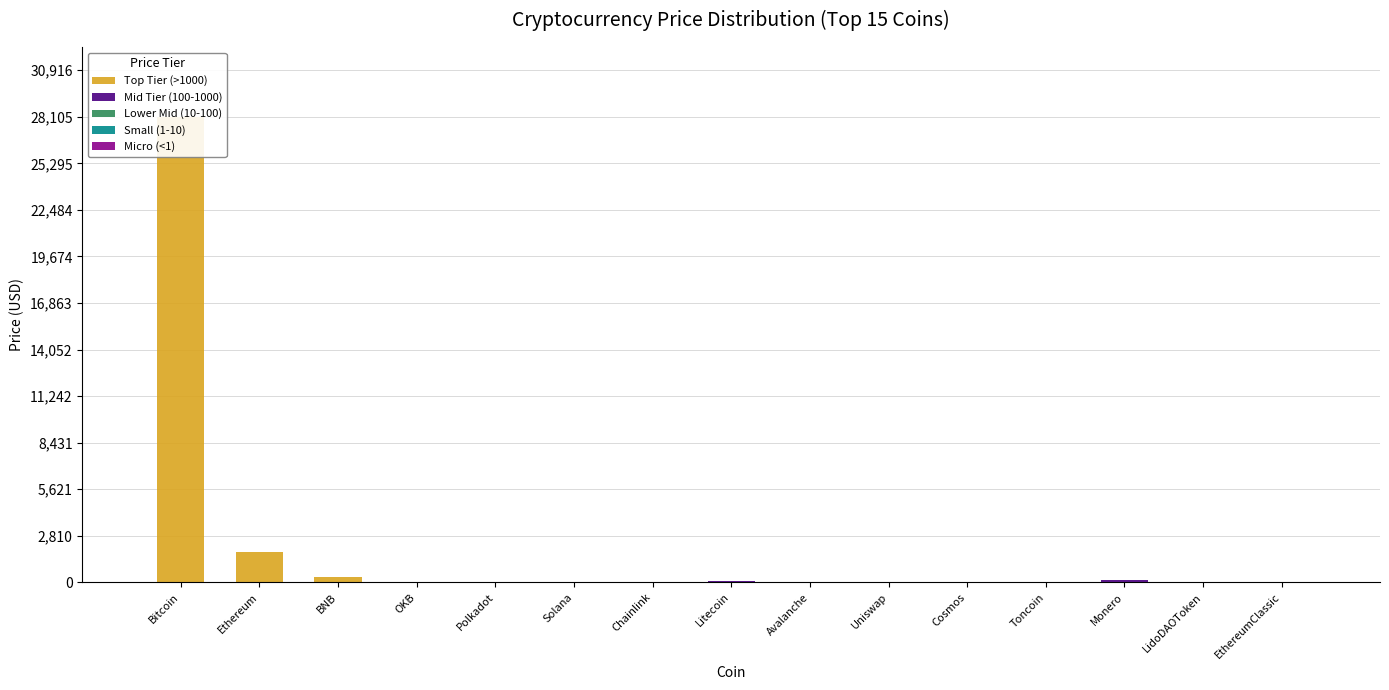

Which label corresponds to the smallest value in the chart?

OKB